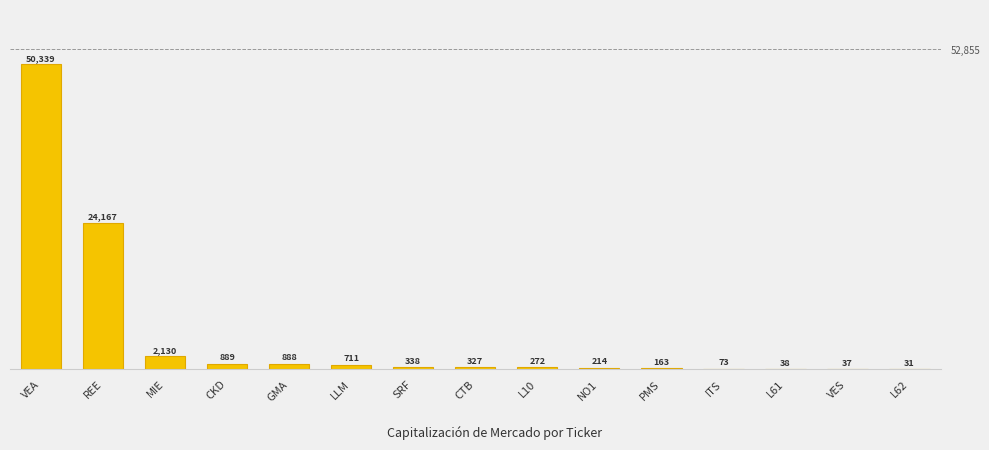

What is the minimum value shown in the chart?

31